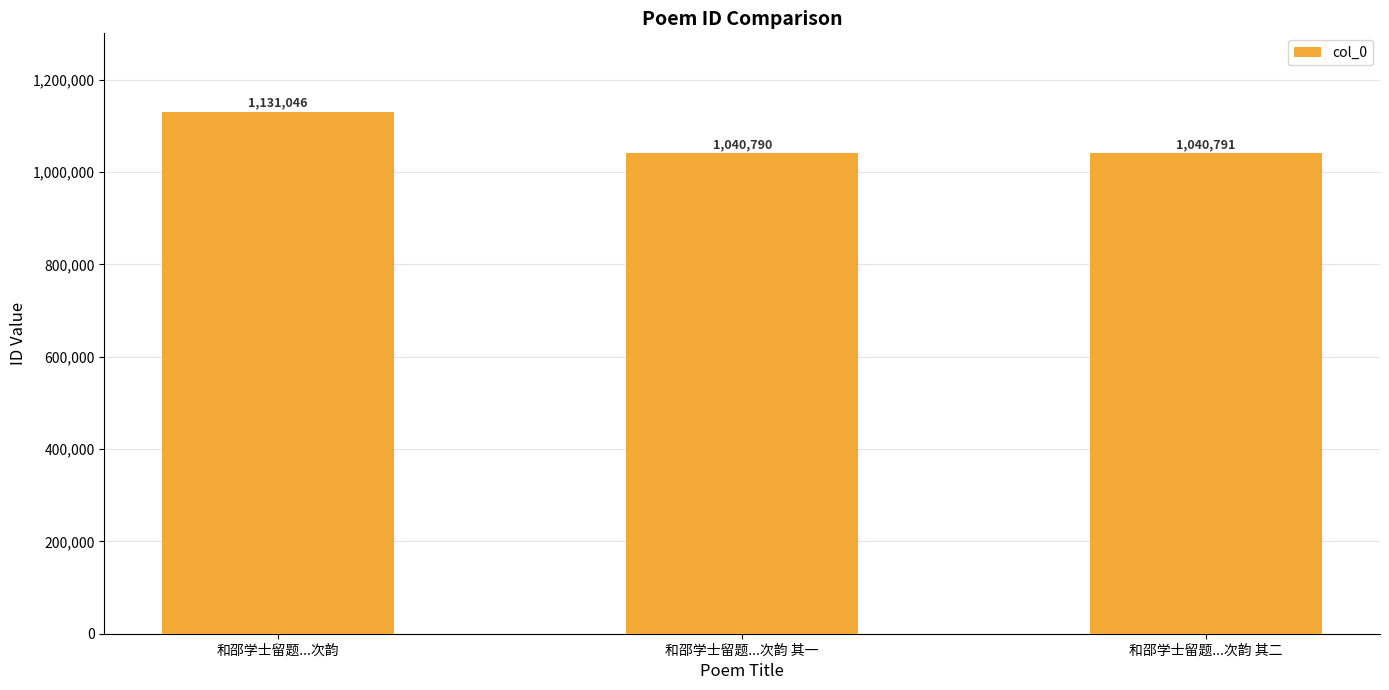

Read the value at 和邵学士留题...次韵 其二, to the nearest 10.

1040790